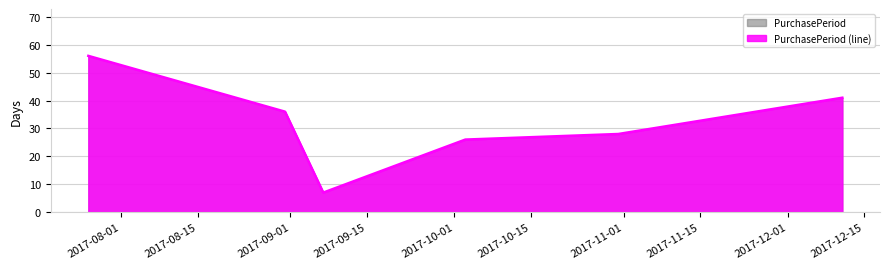

List the labels in order of value, largest first.

2017-07-26, 2017-12-11, 2017-08-31, 2017-10-31, 2017-10-03, 2017-09-07